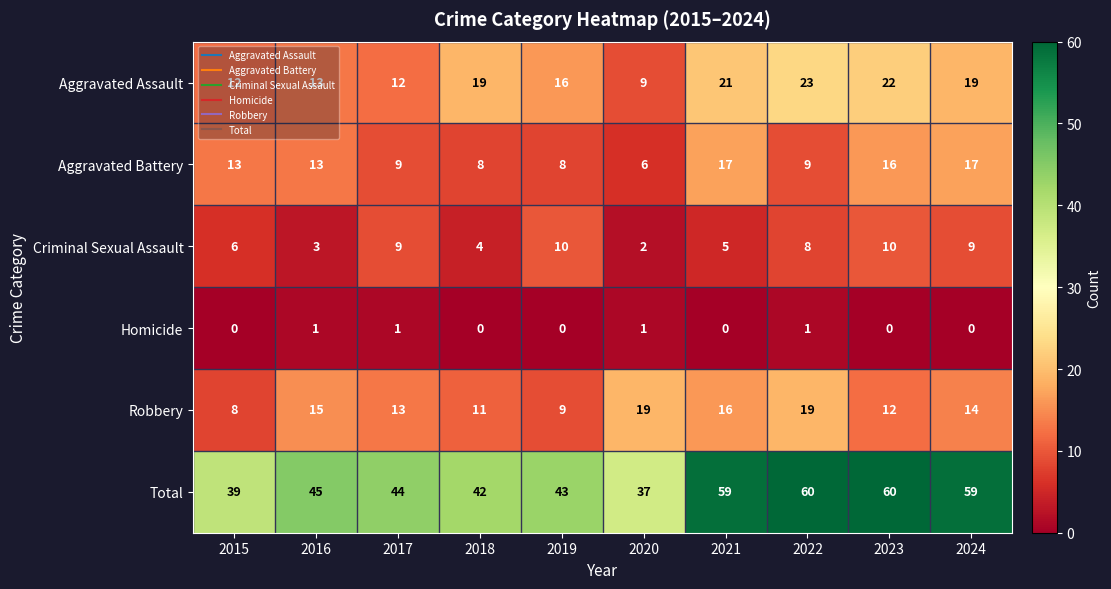

True or false: Total has a value of 44 at 2017.

True